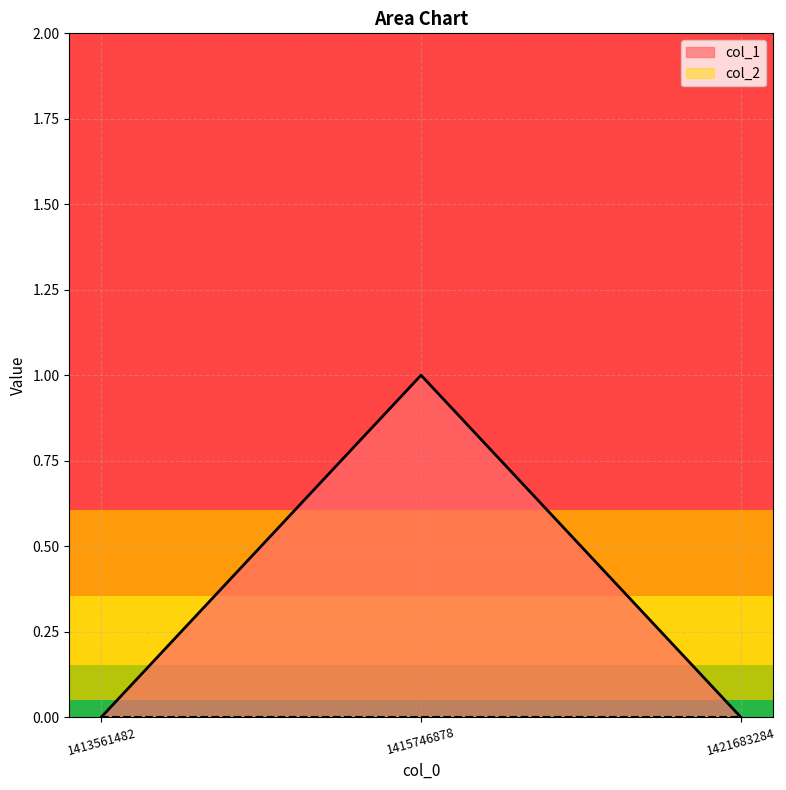

The value at 1421683284 is 0. True or false?

True